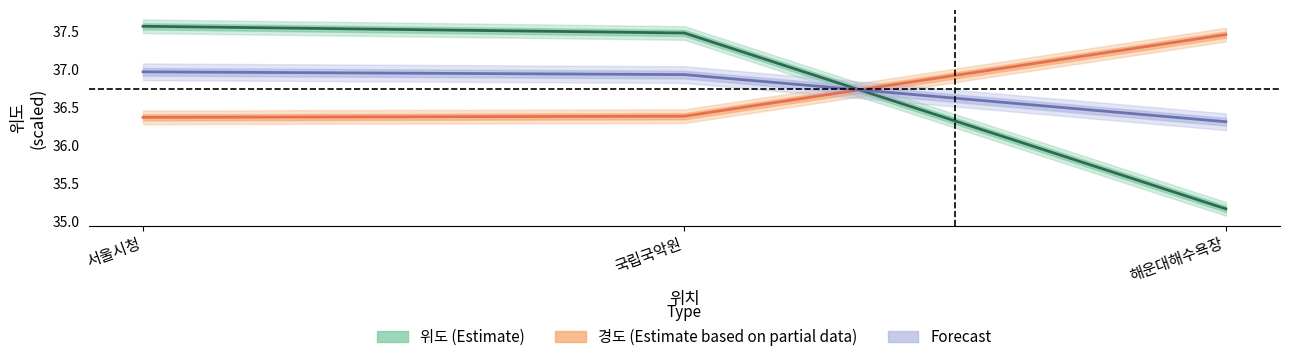

Rank the series by their maximum value, from lowest to highest.

Forecast, 경도 (Estimate based on partial data), 위도 (Estimate)